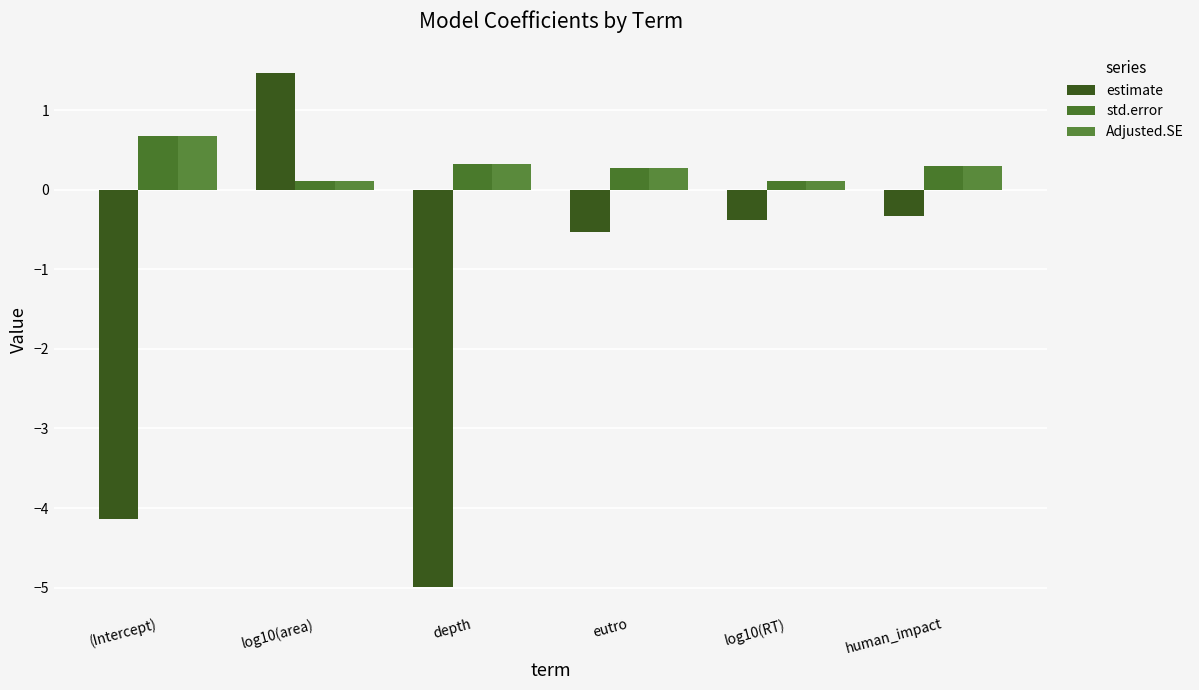

Which series has the largest range (max minus min)?

estimate